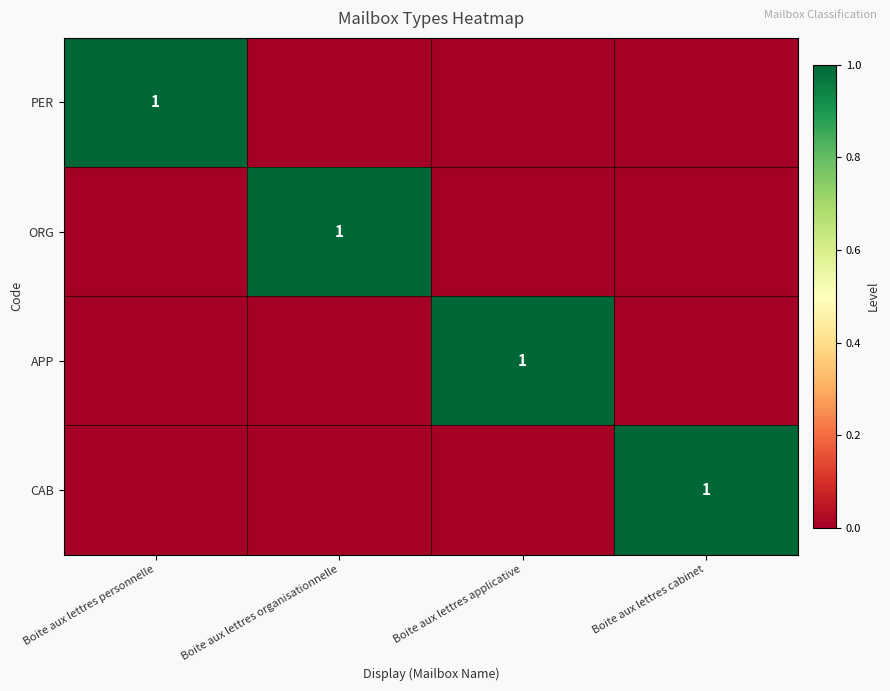

The PER series shows 1 at Boite aux lettres personnelle. True or false?

True